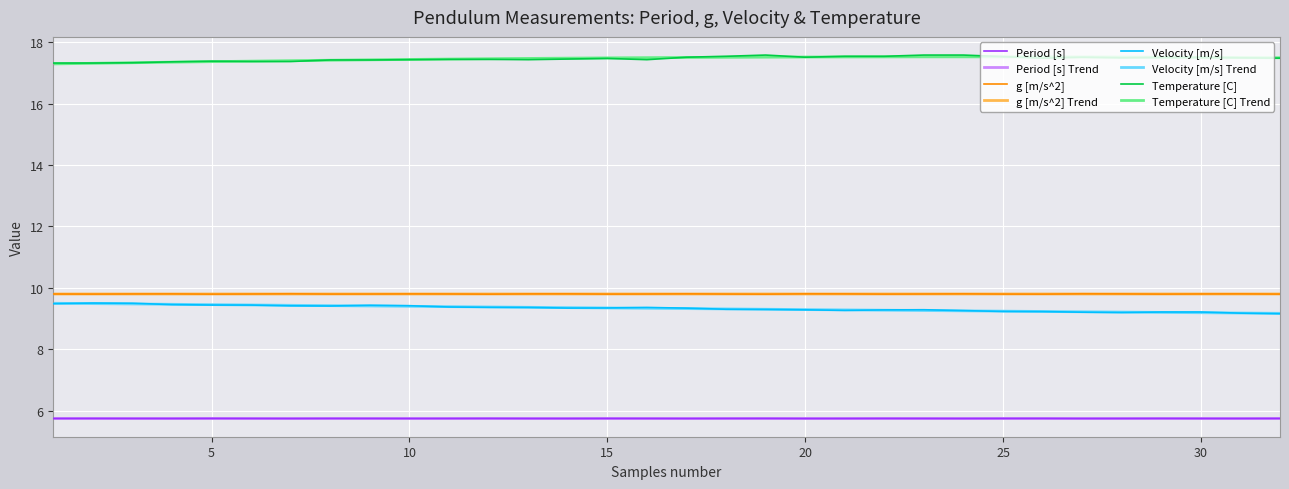

What is the minimum value shown in the chart?

5.7